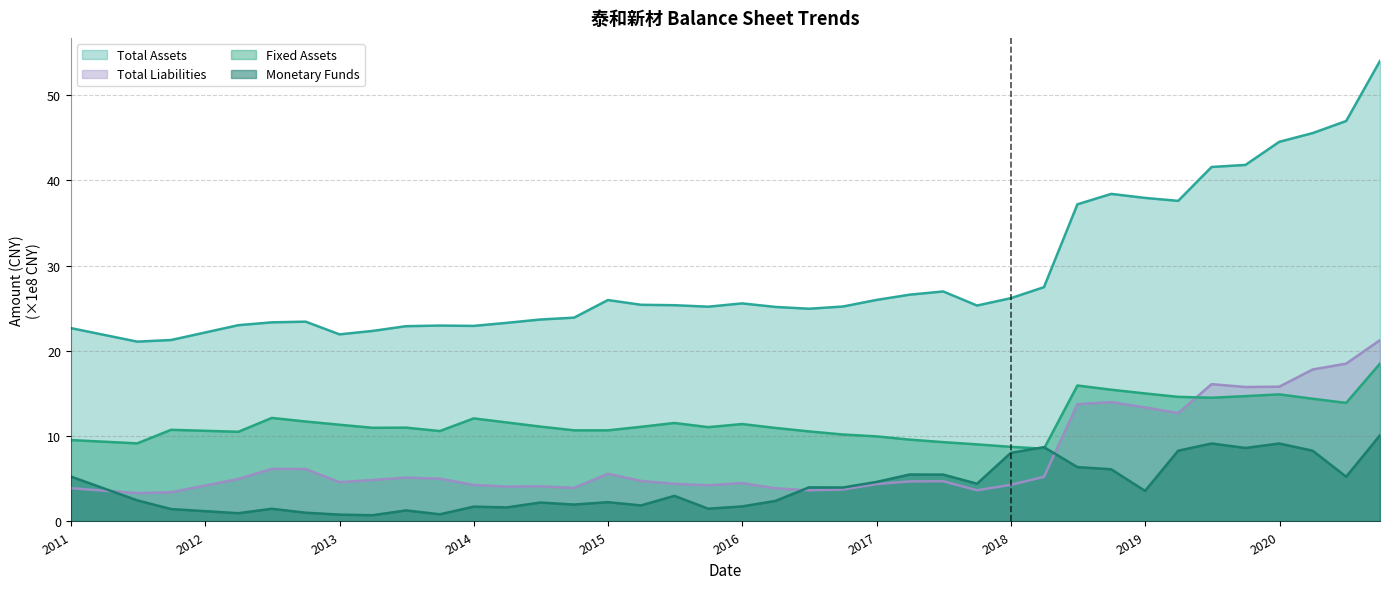

What is the maximum value shown in the chart?

54.0